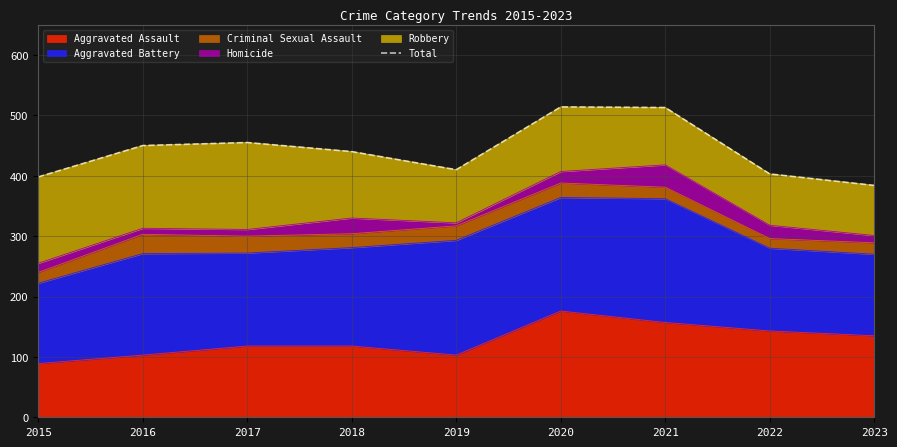

True or false: the data shows 522 at 2015.

False